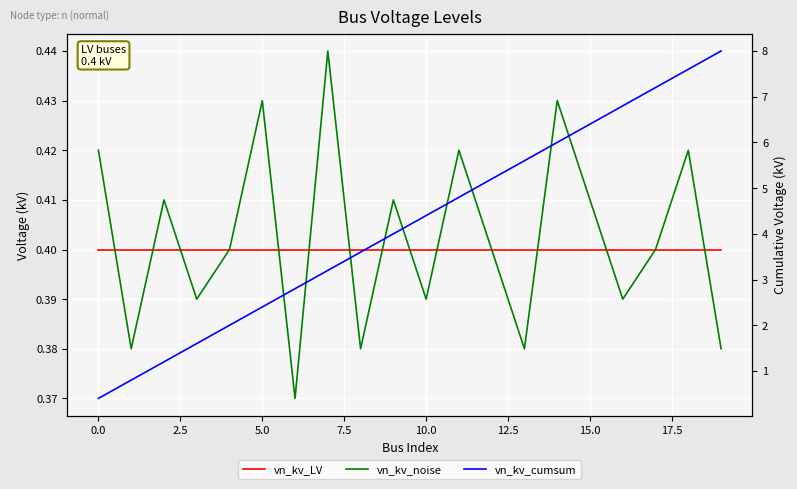

Does the chart display data point markers on the line(s)?

No